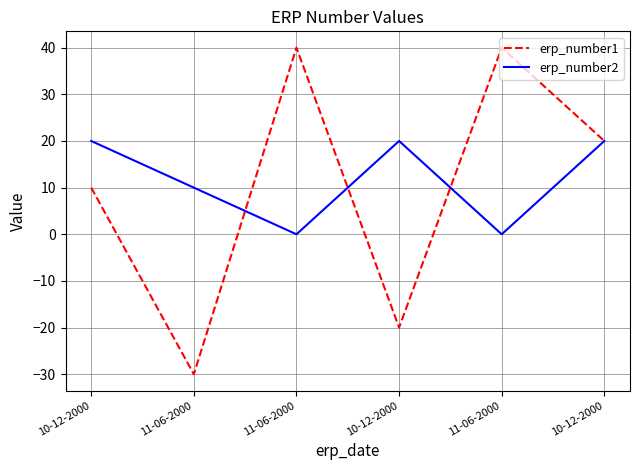

How many lines are shown in the chart?

2